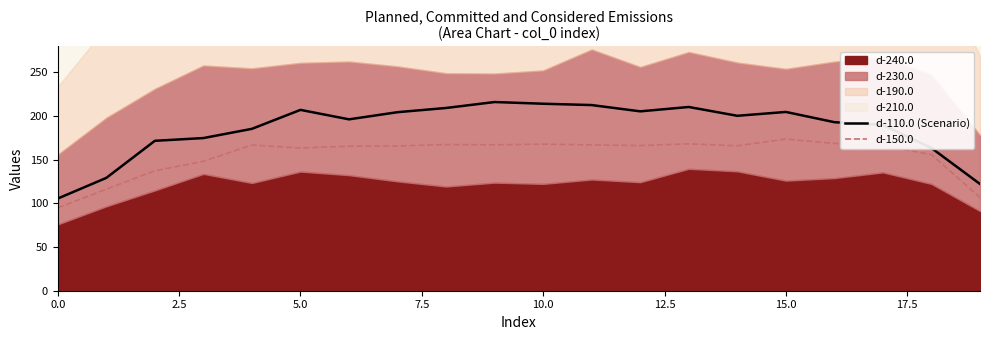

True or false: d-150.0 and d-110.0 (Scenario) cross at least once.

False